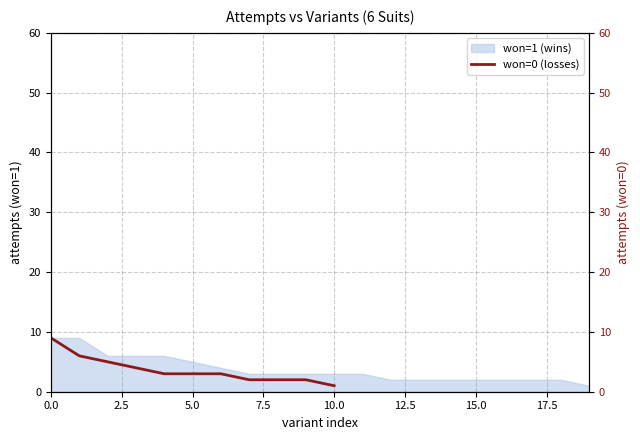

What is the greatest value displayed?

9